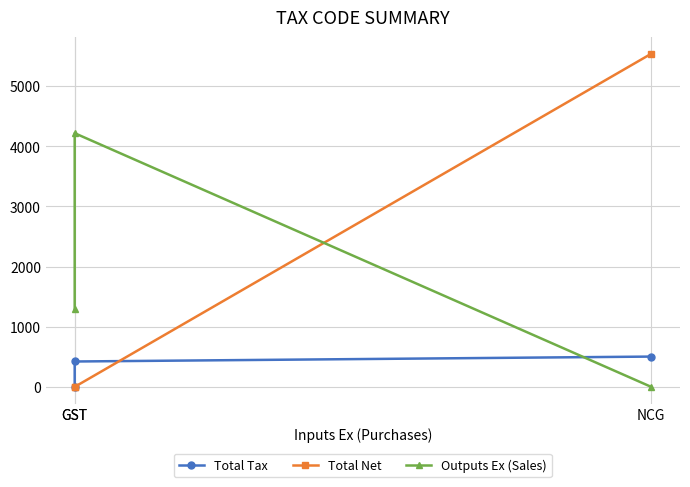

How many distinct data groups are displayed?

3